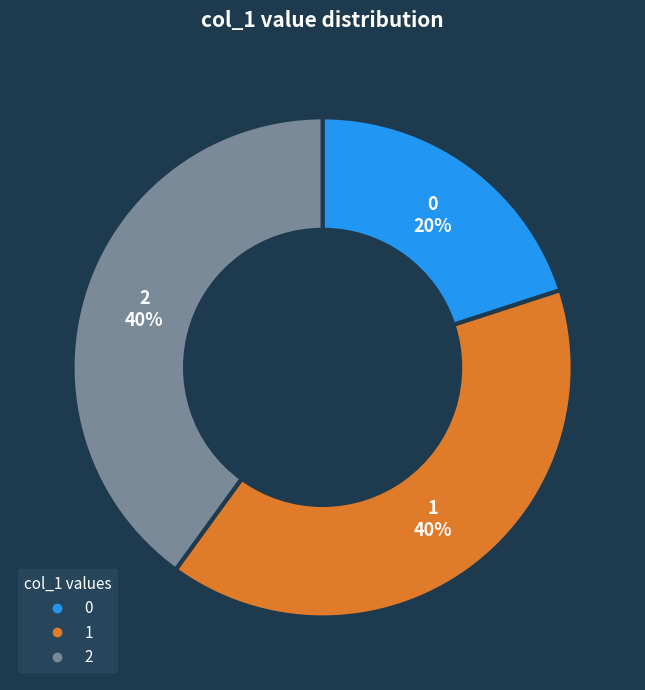

Is it true that 0 is 1% of the pie?

False